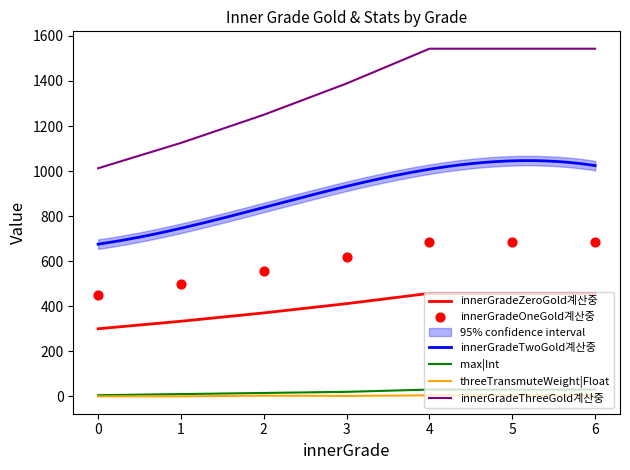

At which category is the sum across all series the highest?

6